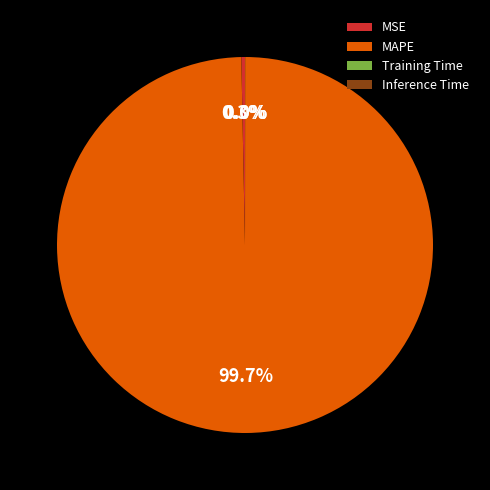

To the nearest percent, what is the average slice percentage?

25%